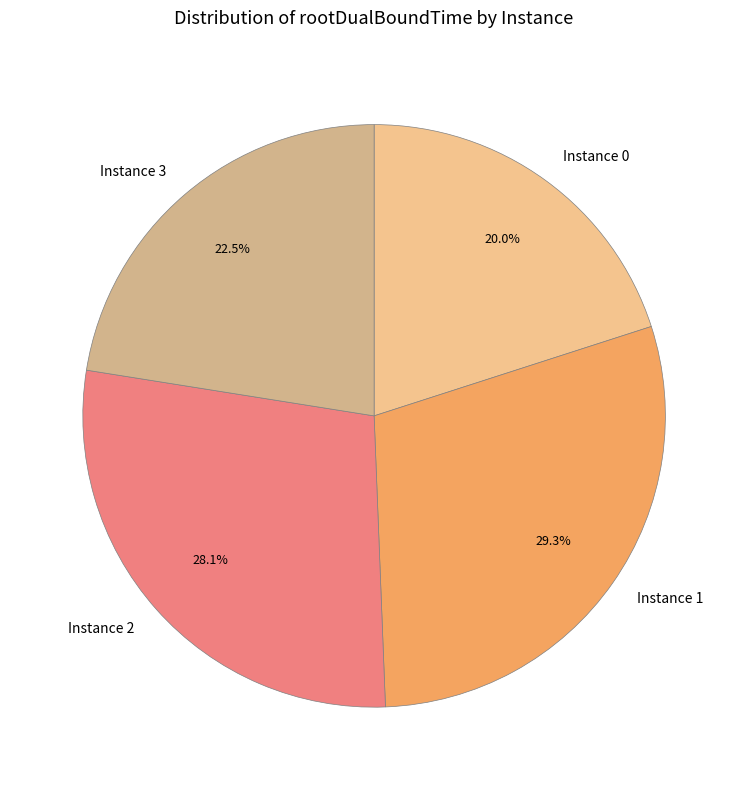

What is the smallest slice in the pie chart?

Instance 0